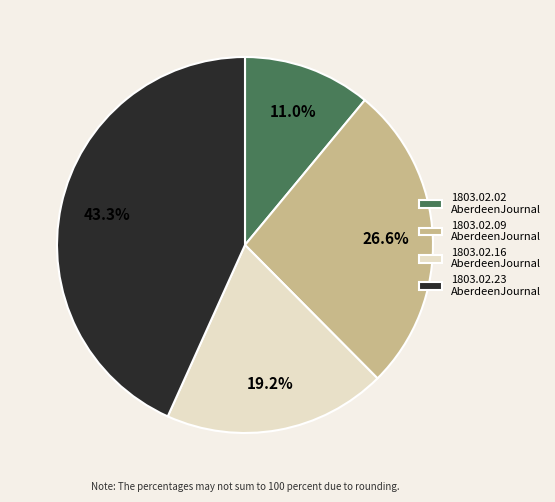

To the nearest percent, what is the average slice percentage?

25%